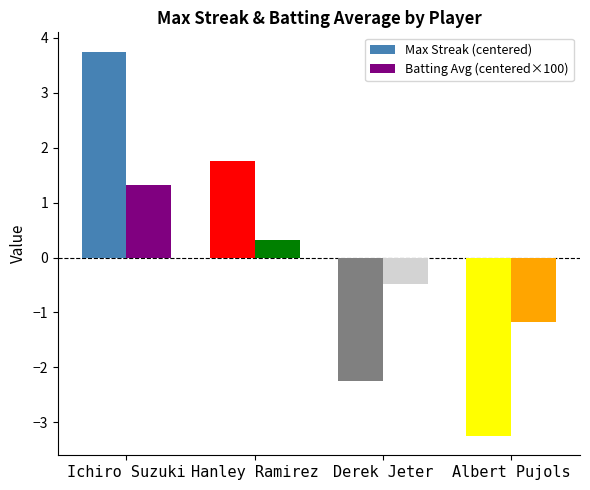

Reading left to right, list all the values displayed in this chart.

Max Streak (centered): 3.8	1.8	-2.2	-3.2
Batting Avg (centered×100): 1.3	0.3	-0.5	-1.2